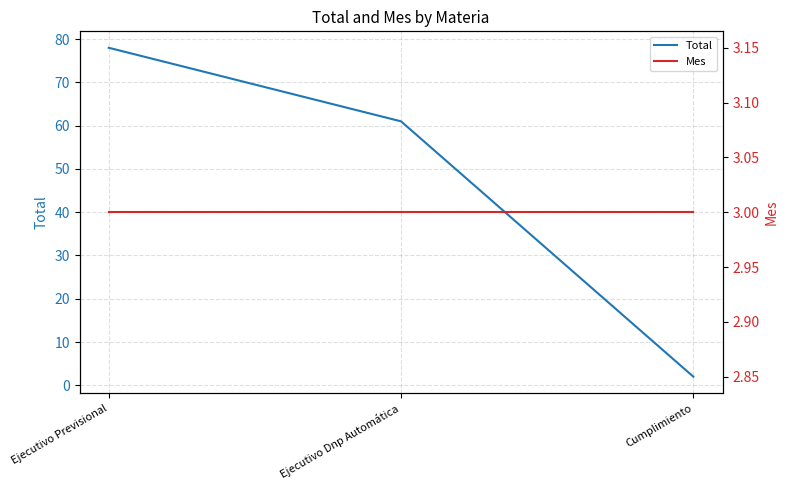

List the series in order of their overall mean, lowest first.

Mes, Total